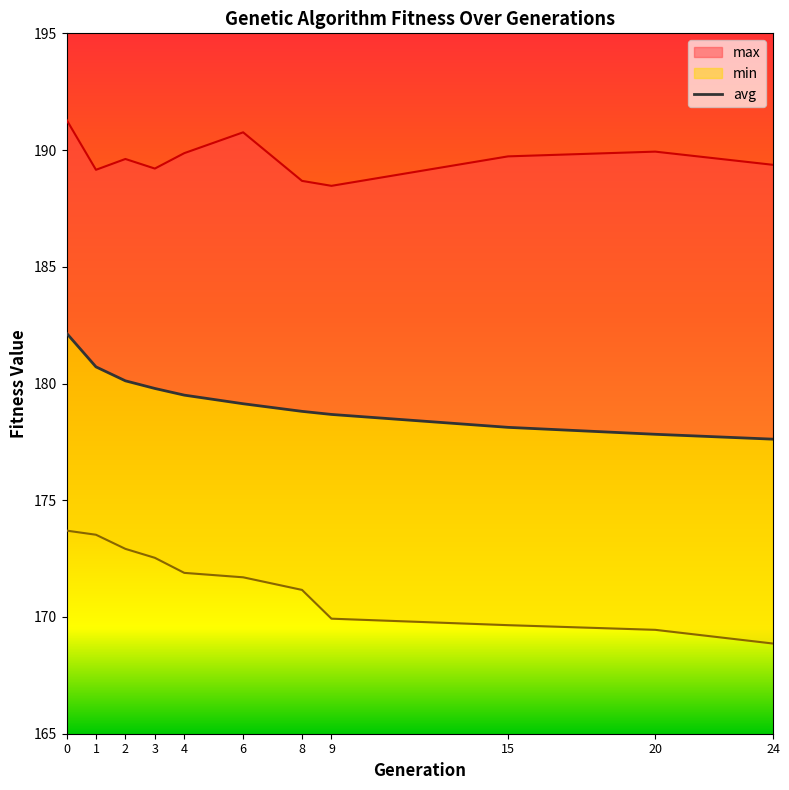

Does the chart have visible grid lines?

No